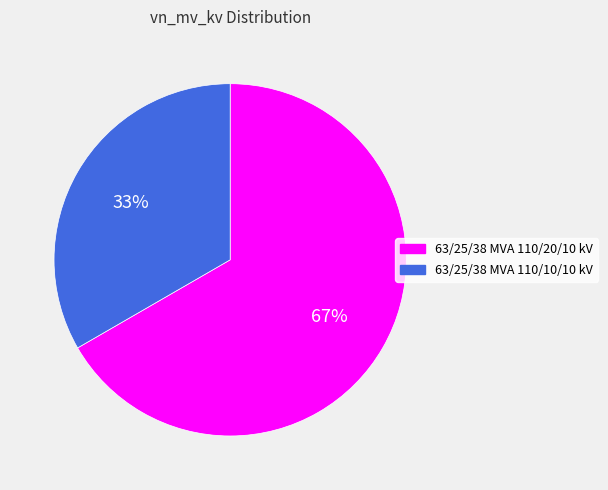

Do 63/25/38 MVA 110/10/10 kV and 63/25/38 MVA 110/20/10 kV together represent more than half of the pie?

Yes